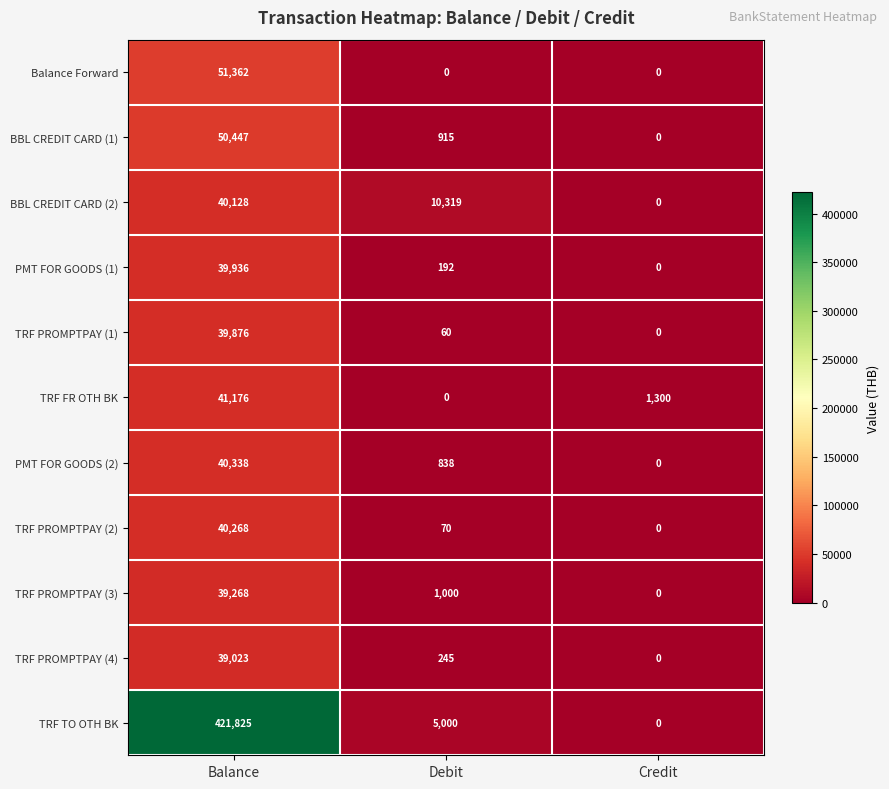

How many positive values does the Balance Forward series have?

1